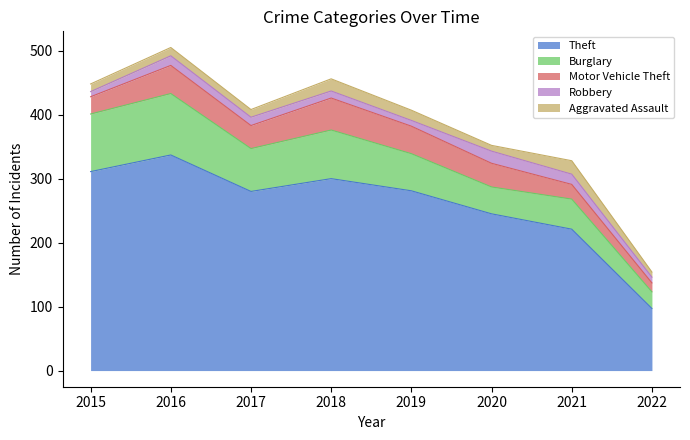

Rank the series by their maximum value, from highest to lowest.

Theft, Burglary, Motor Vehicle Theft, Aggravated Assault, Robbery